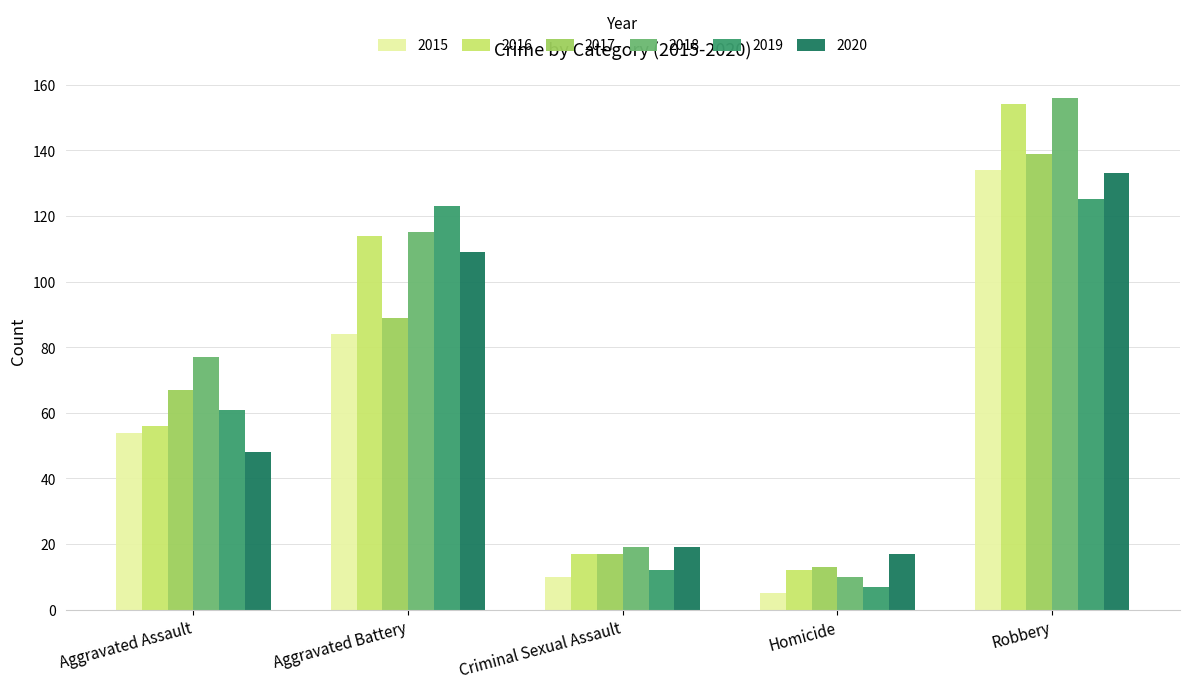

Read the 2015 value at Aggravated Battery.

84